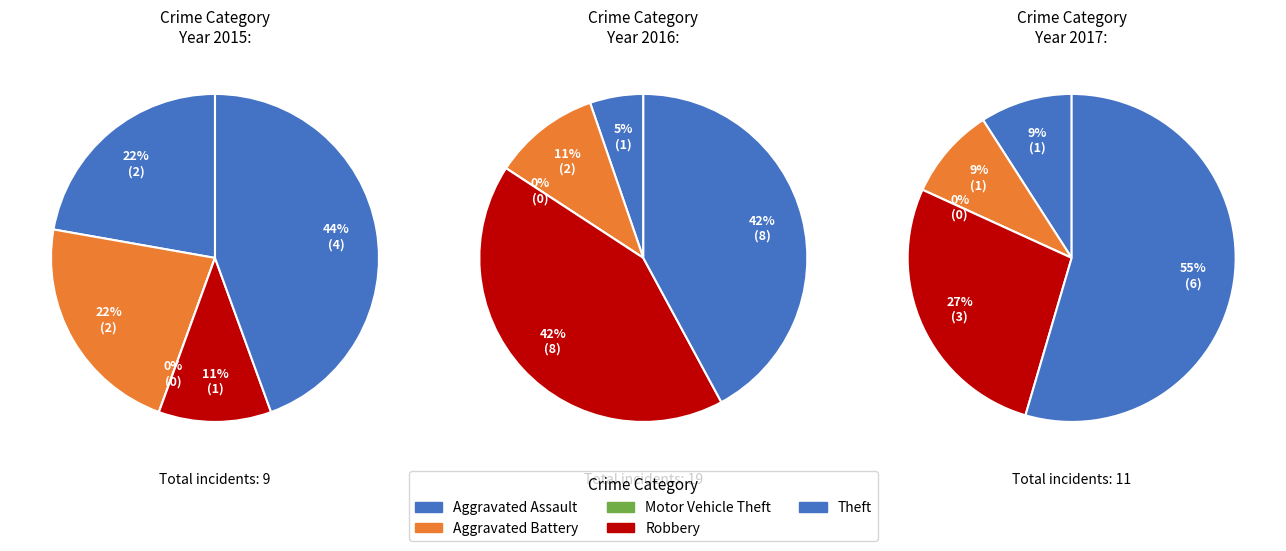

Does any single category account for the majority?

No